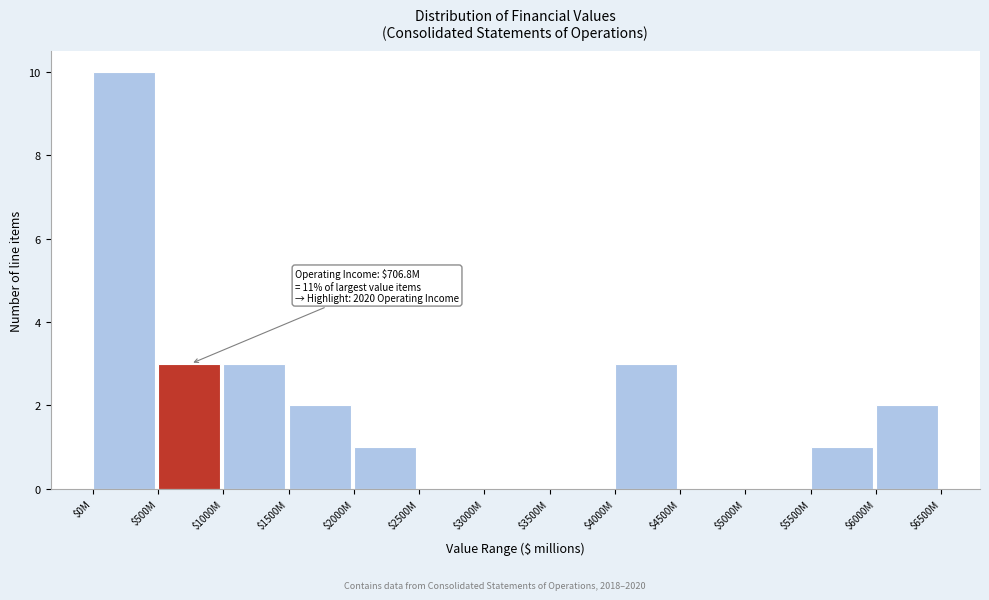

Which label corresponds to the largest value in the chart?

$0M